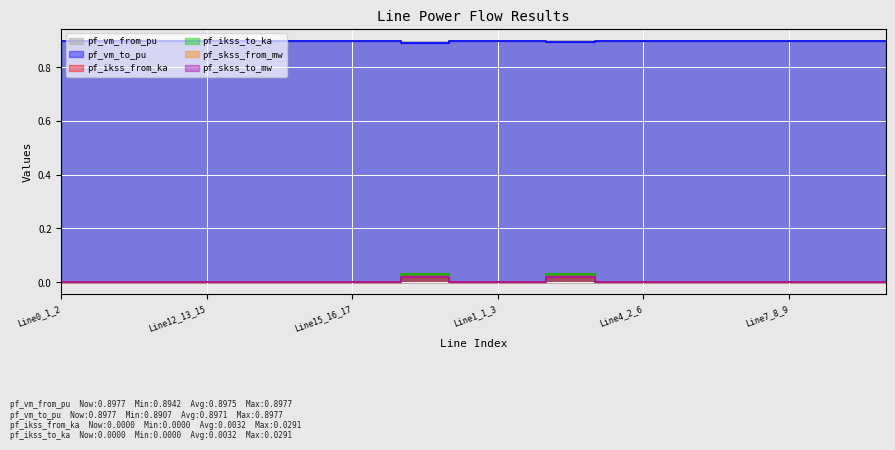

What is the value of the pf_vm_to_pu point at the 8th from the left?

0.9